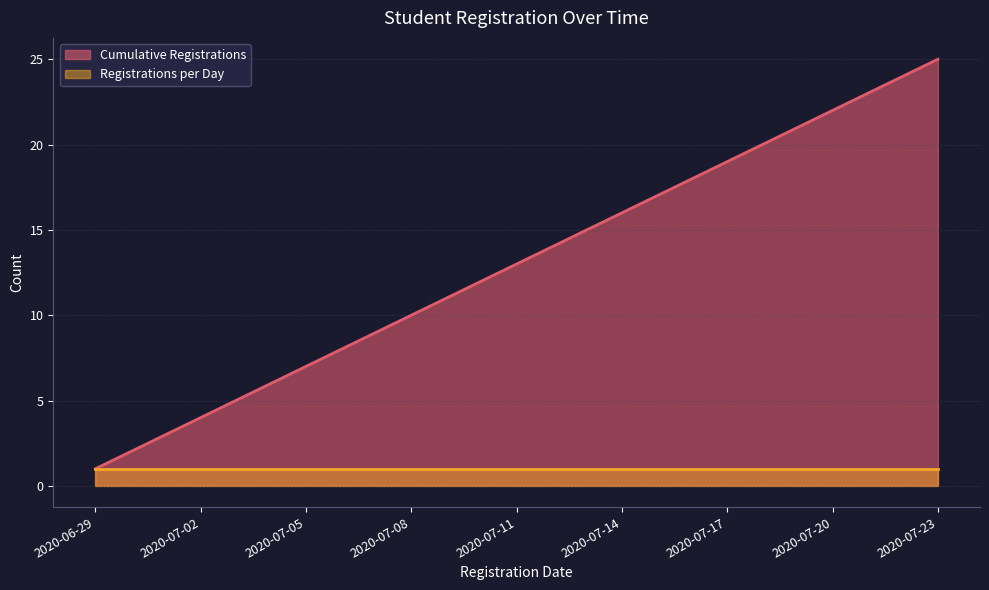

True or false: the data shows 6 at 2020-07-04.

True